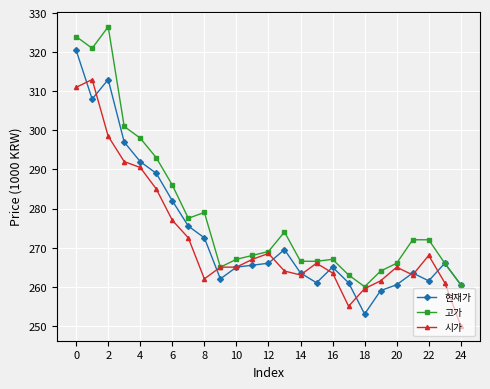

What is the value of the 시가 point at the 5th from the left?

290.5